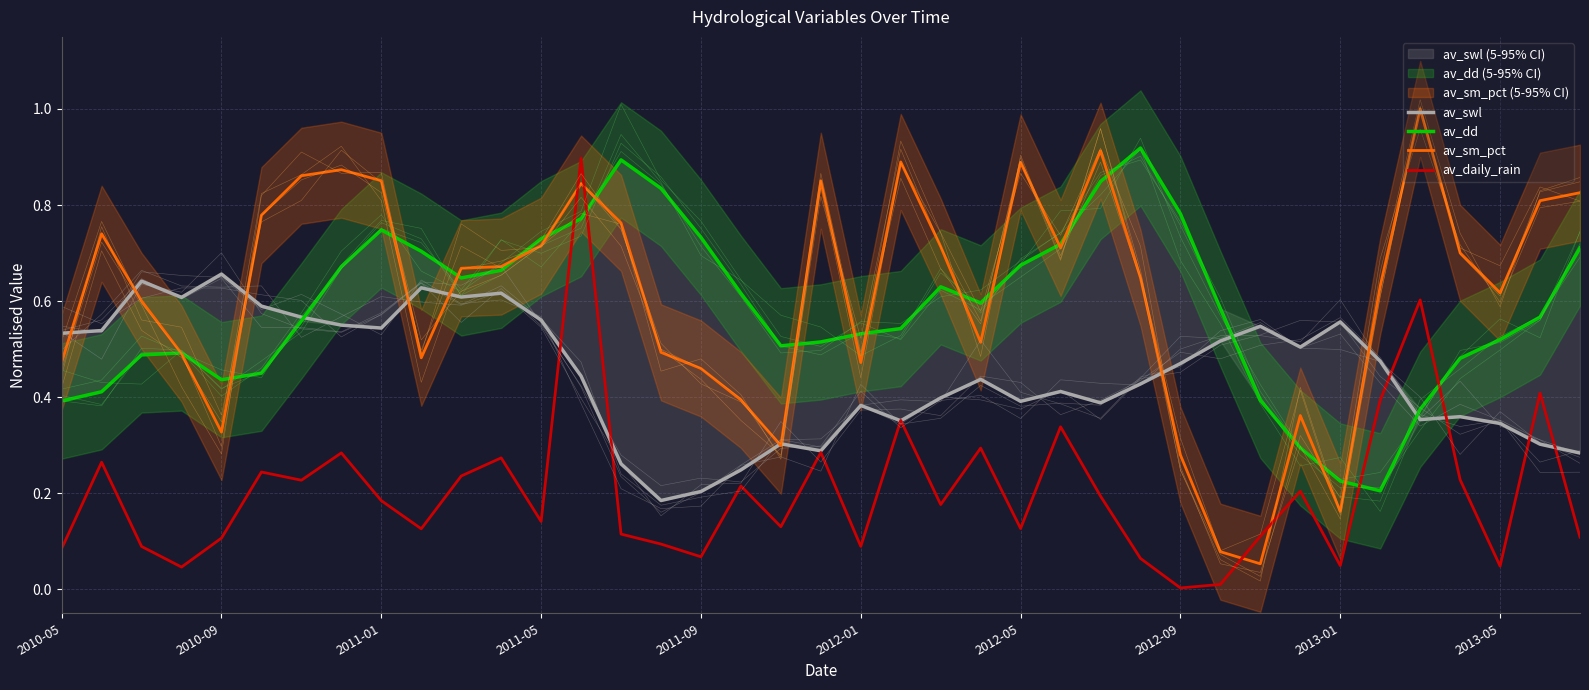

The value of av_dd at 13 is 0.8. True or false?

True